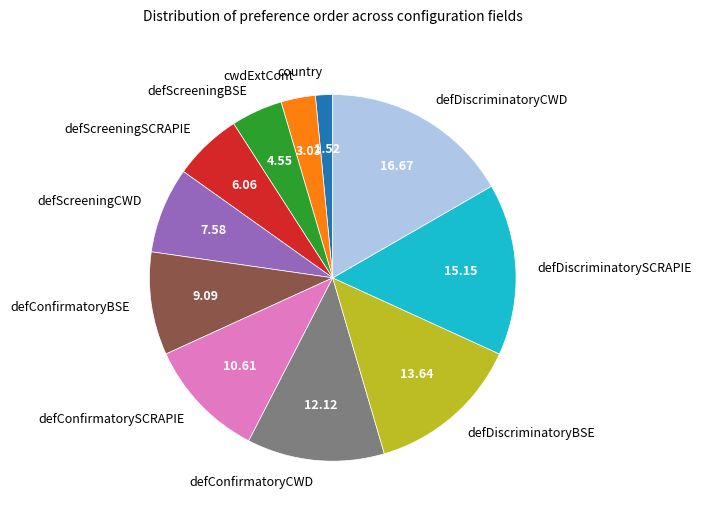

Approximately how many times larger is the value at country compared to cwdExtCont?

0.5